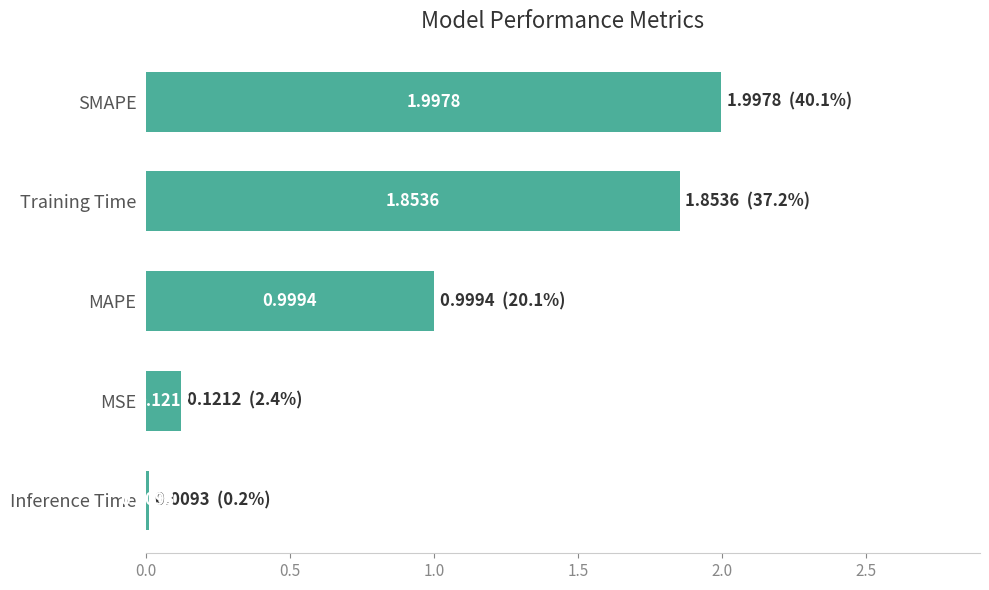

What is the label of the 5th bar from the top?

Inference Time